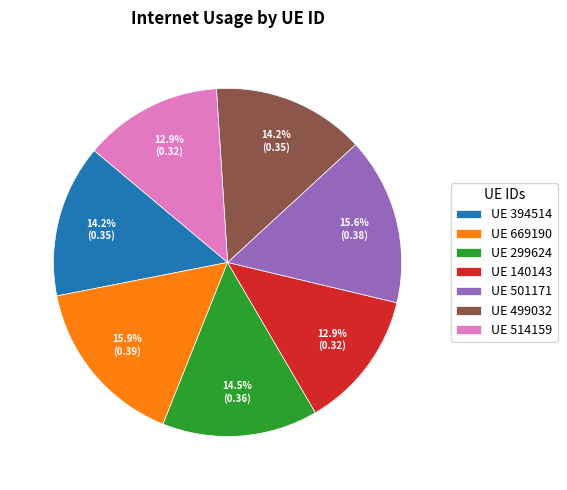

What percentage is NOT represented by UE 394514?

85.8%